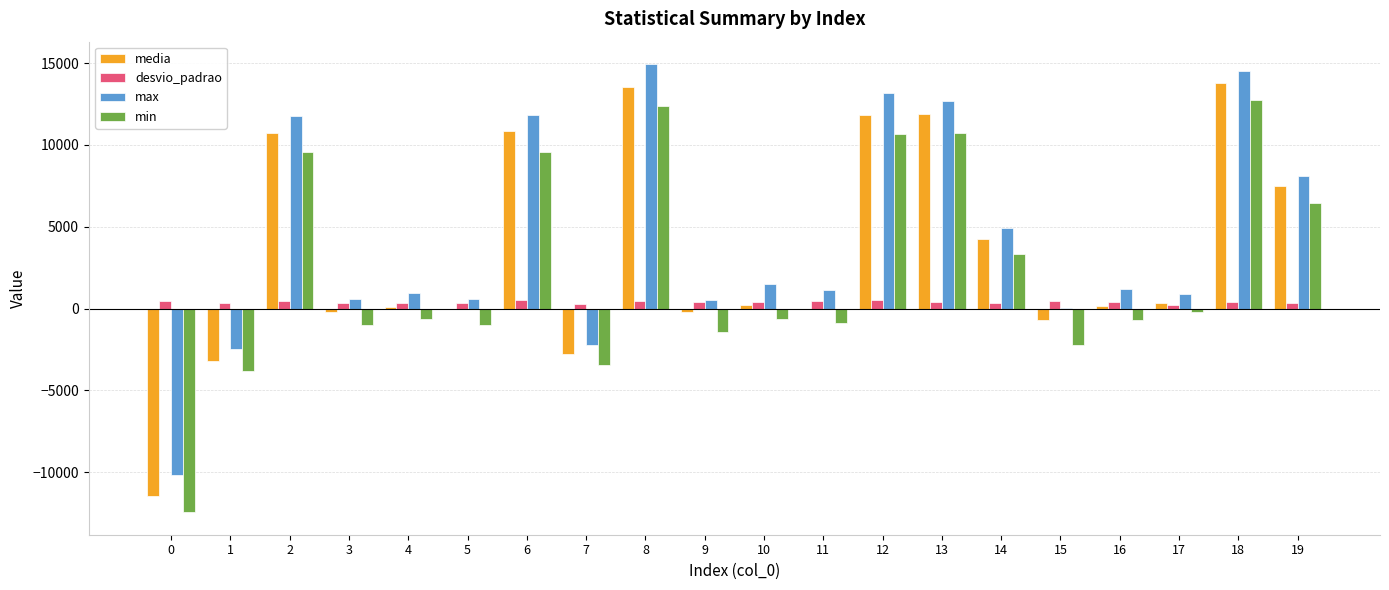

Is the value of min at 19 greater than the value of media at 2?

No